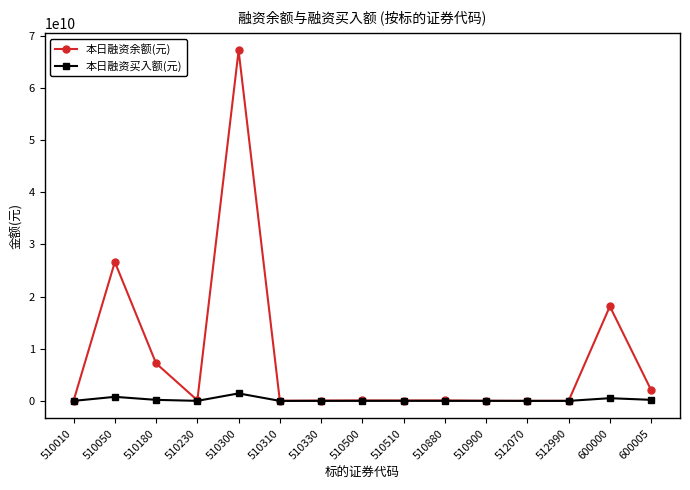

At how many categories does at least one series exceed 25027123520?

2